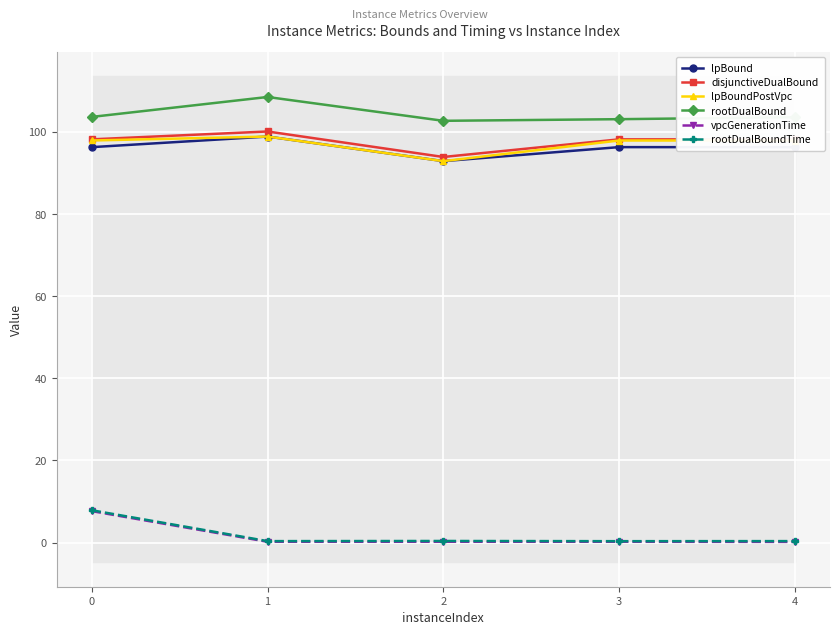

The value of rootDualBound at 4 is 178.0. True or false?

False